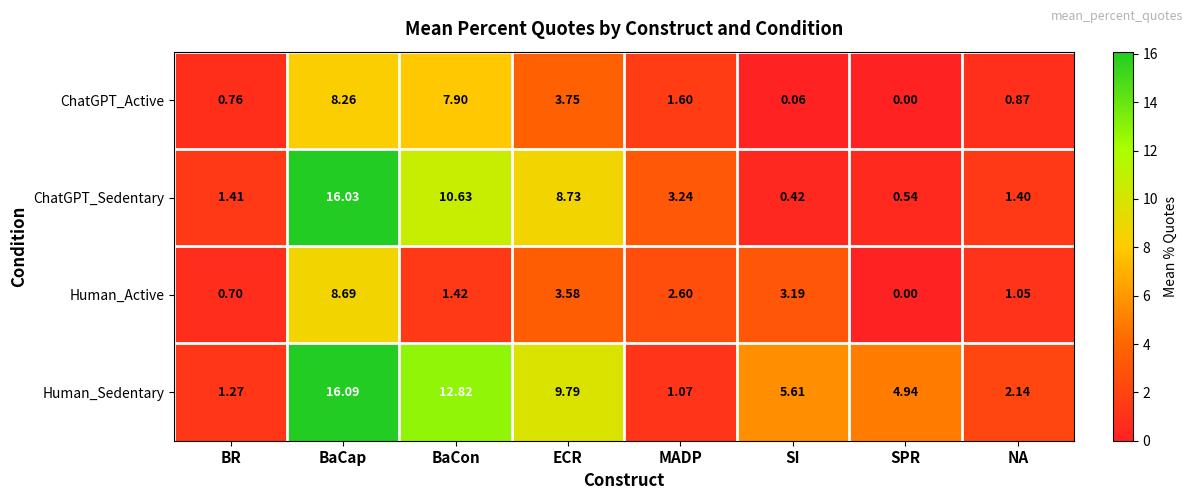

At MADP, list the series in order from largest to smallest.

ChatGPT_Sedentary, Human_Active, ChatGPT_Active, Human_Sedentary